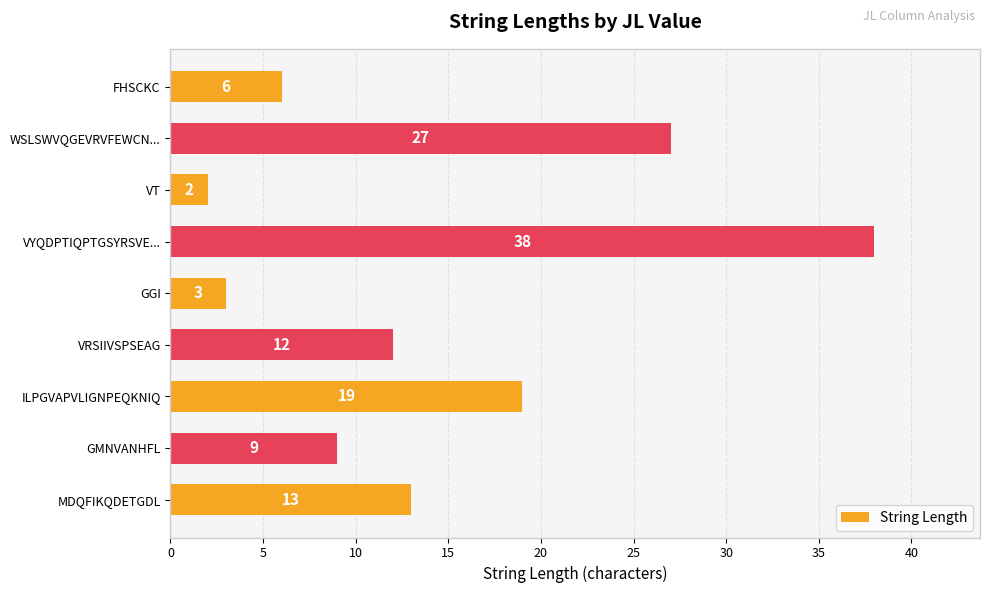

How many categories are shown in the chart?

9